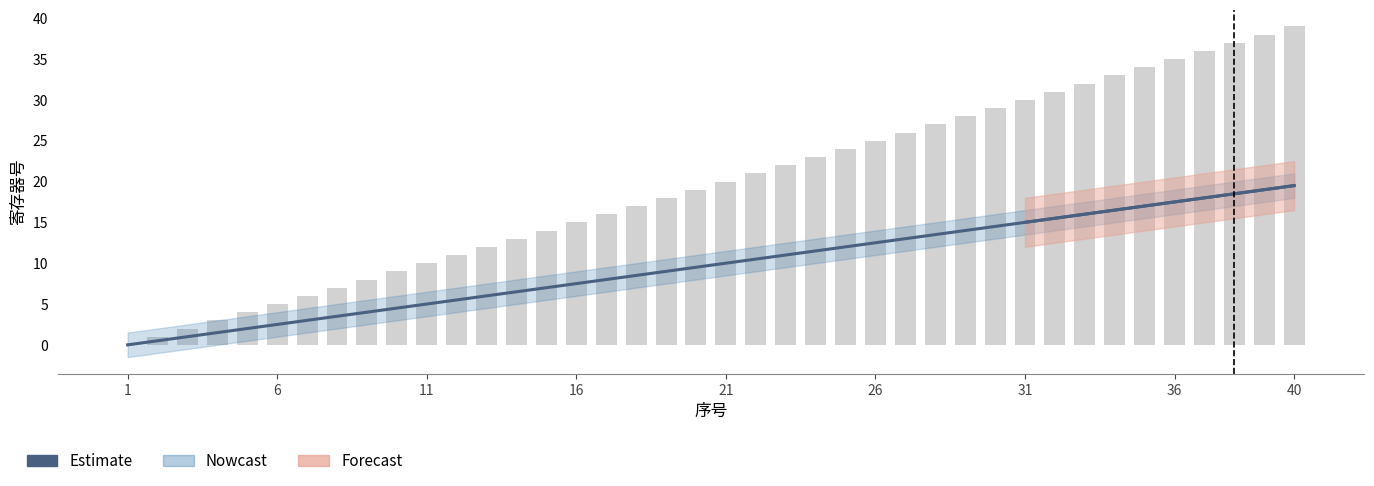

What is the difference between the highest and lowest values at 16?

7.5